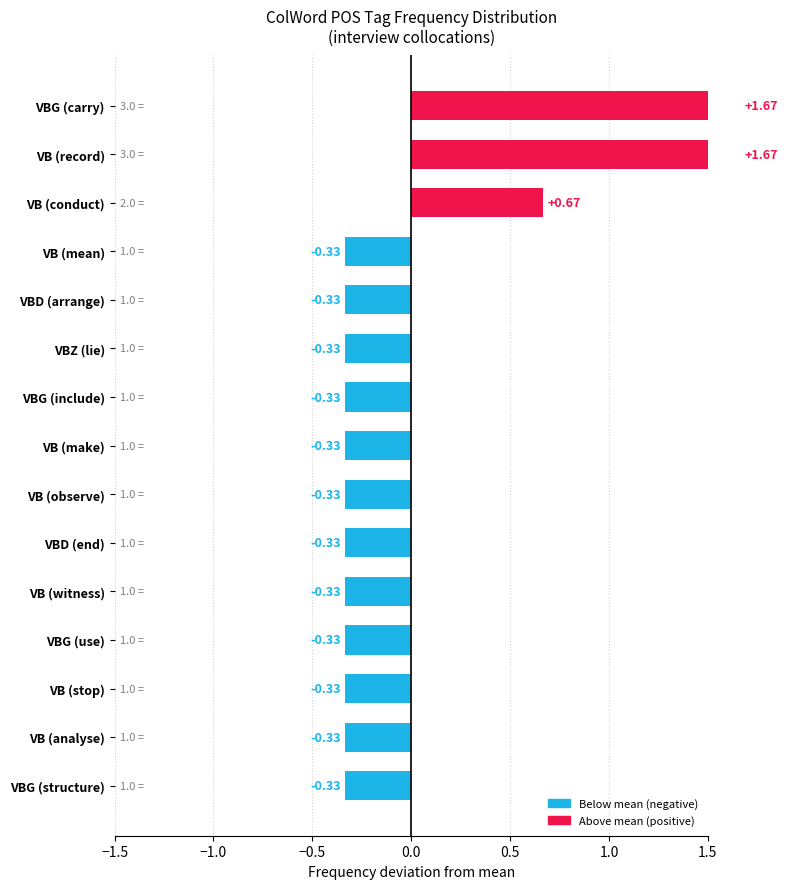

What position from the right is VB (mean)?

12